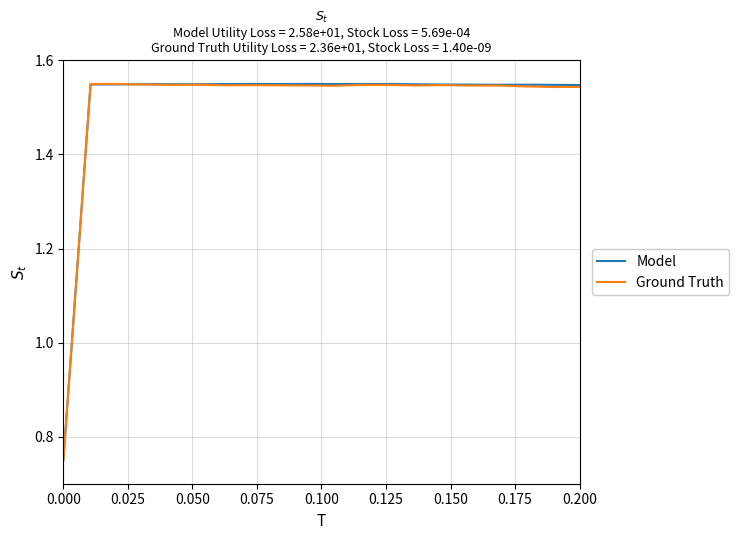

How many values in the Model series are below 1?

1